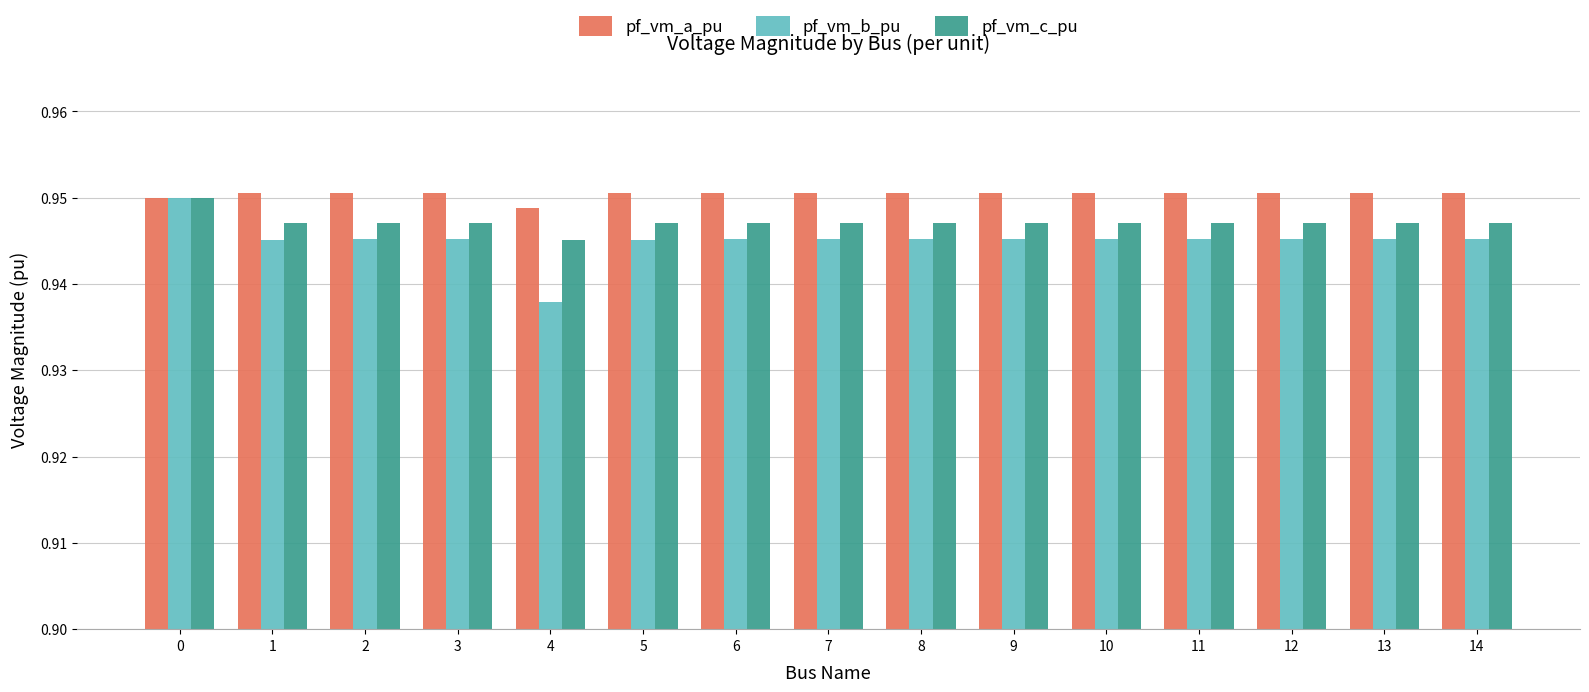

At which label is pf_vm_a_pu closest to 0?

4